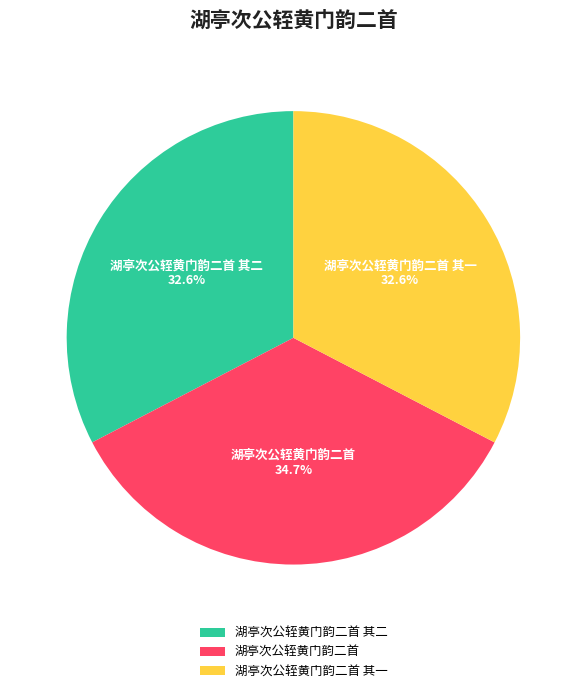

Count the number of slices in the pie.

3